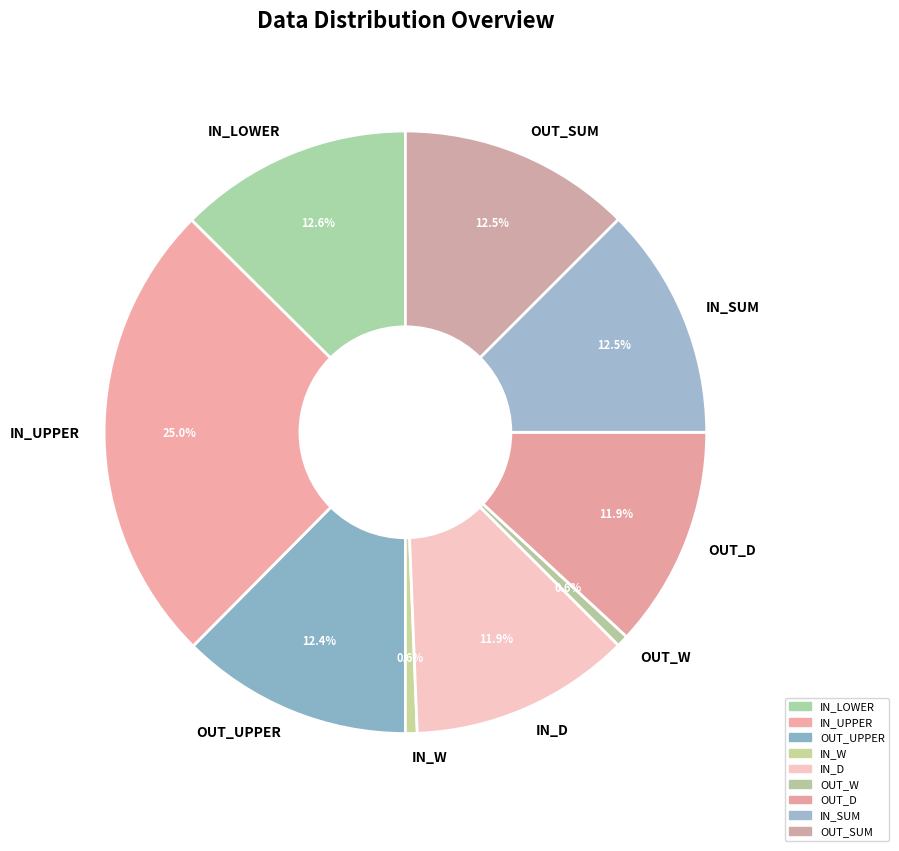

Count the number of slices in the pie.

9